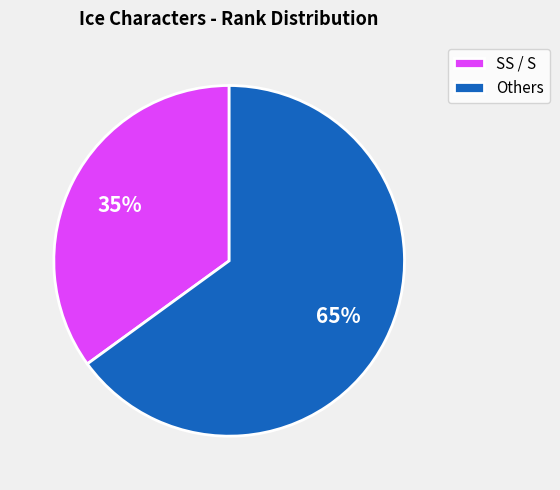

Combined, do Others and SS / S account for over 50%?

Yes